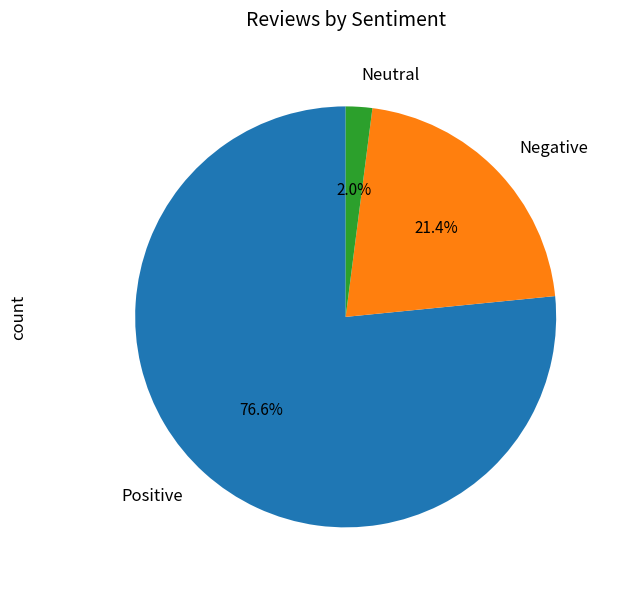

How much of the chart is everything except Negative?

78.6%